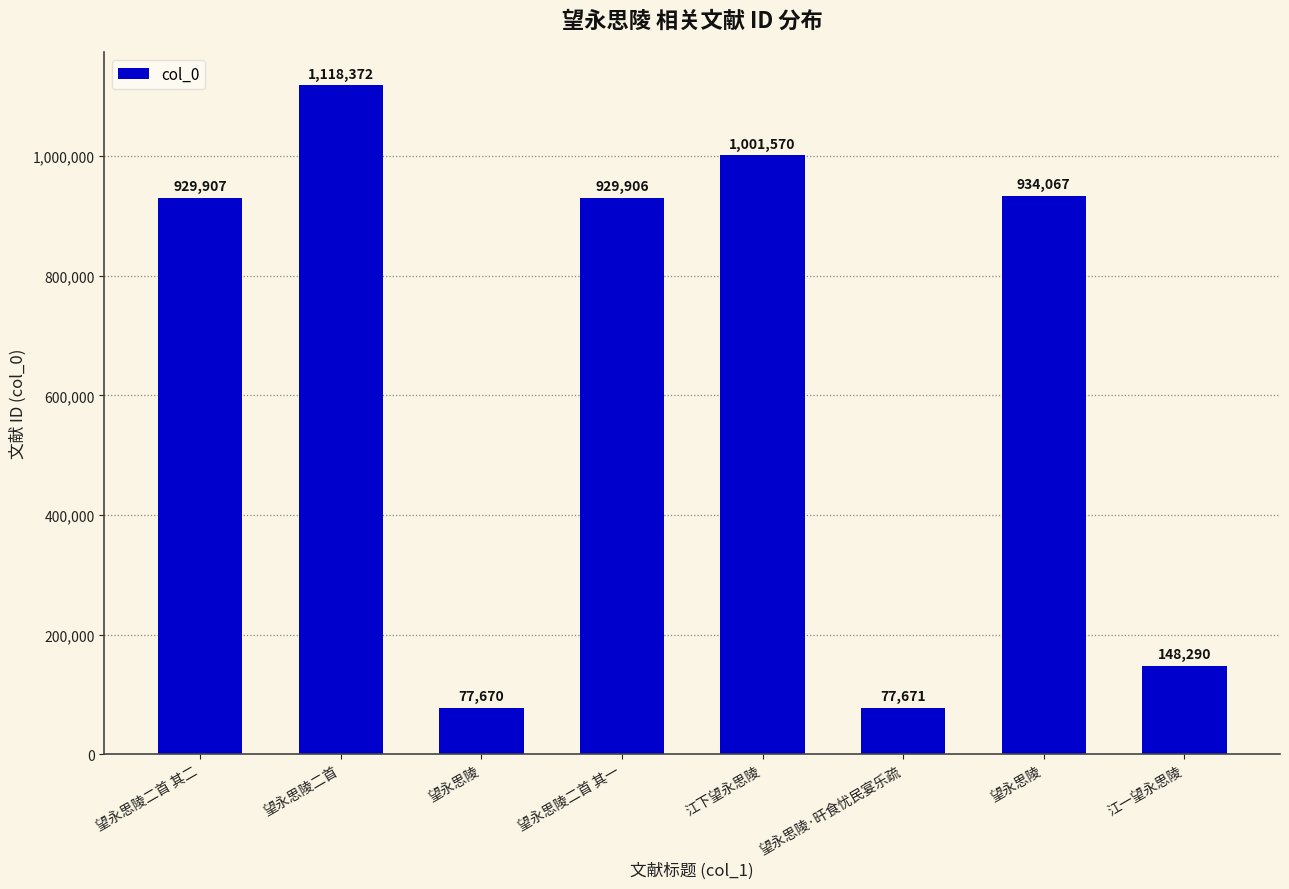

What is the maximum value shown in the chart?

1118372